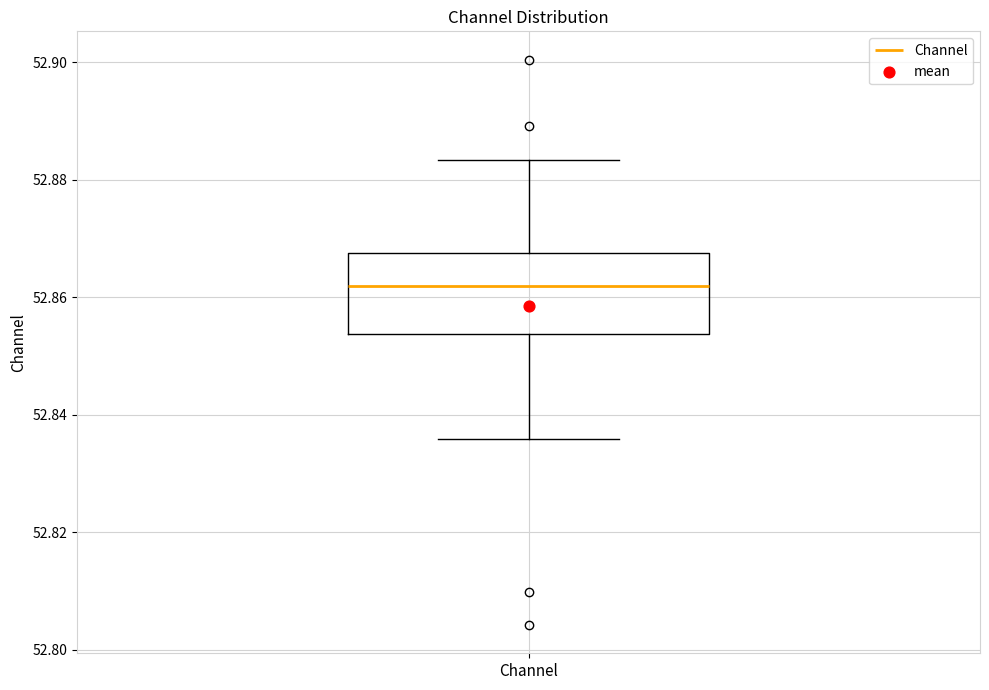

Read this box plot against the y-axis: the position of the median line, the range covered by the box, and the ends of both whiskers. The values are not printed on the chart, so give them approximately, as read against the axis.

median 52.862, box 52.854 to 52.868, whiskers 52.836 to 52.884